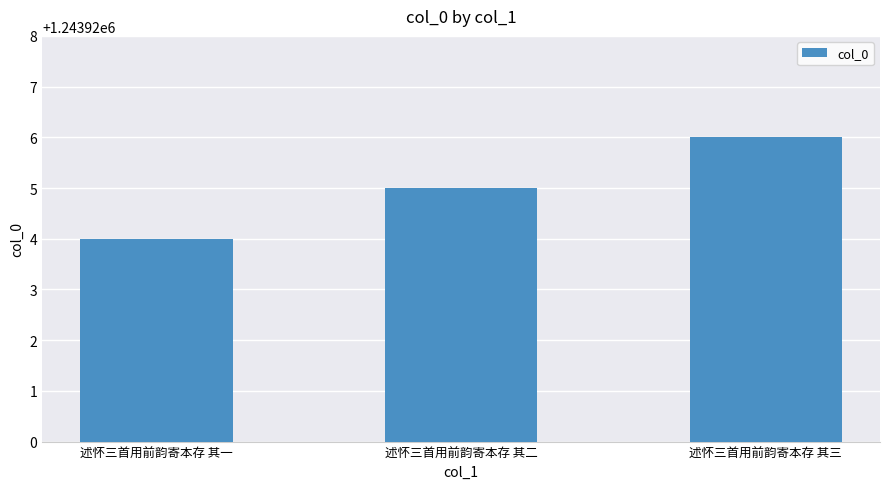

Are the bars horizontal?

No